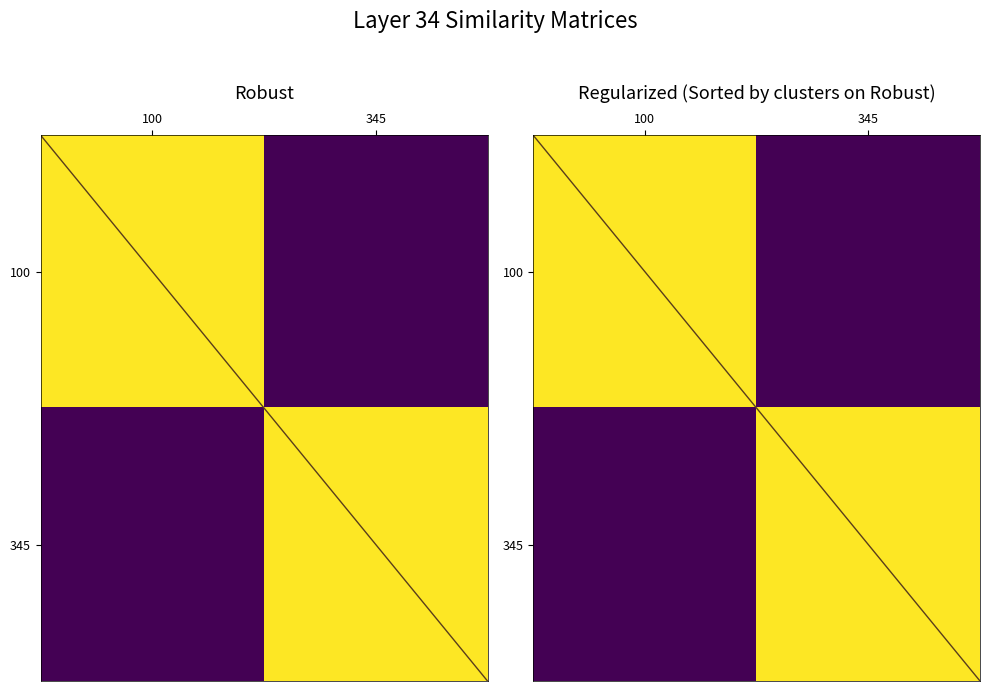

At which category does the chart reach its minimum across all series?

345